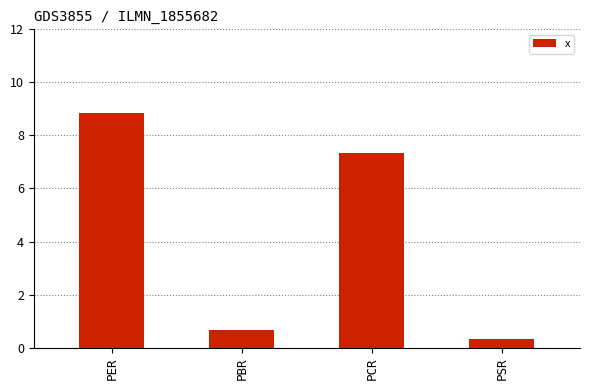

How many series are shown in this chart?

1